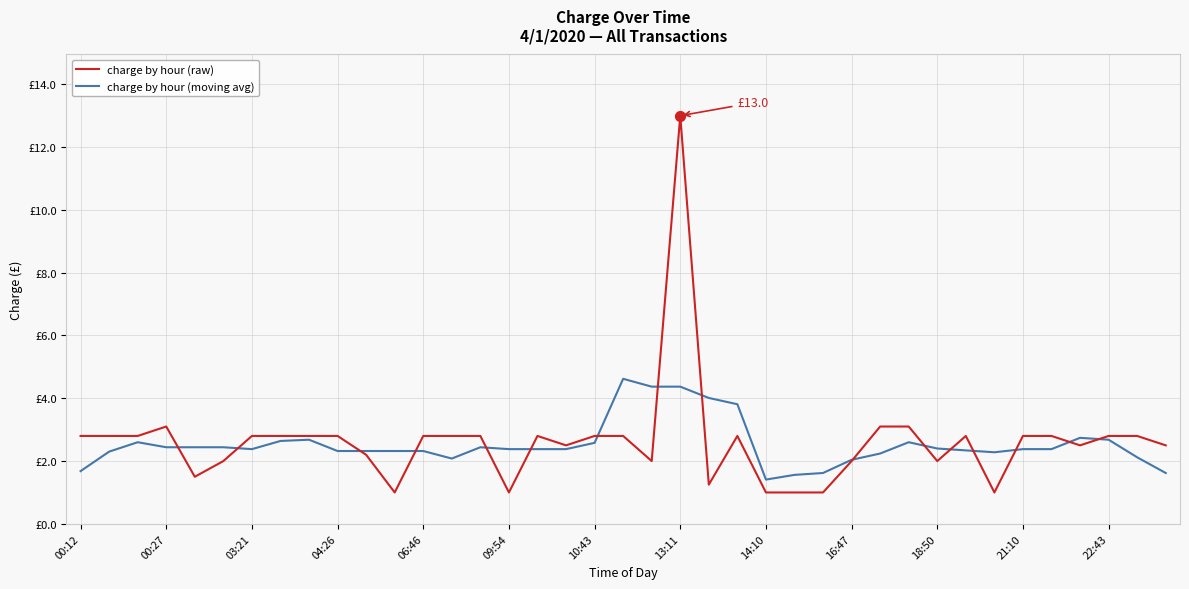

Which series has the largest total across all categories?

charge by hour (raw)